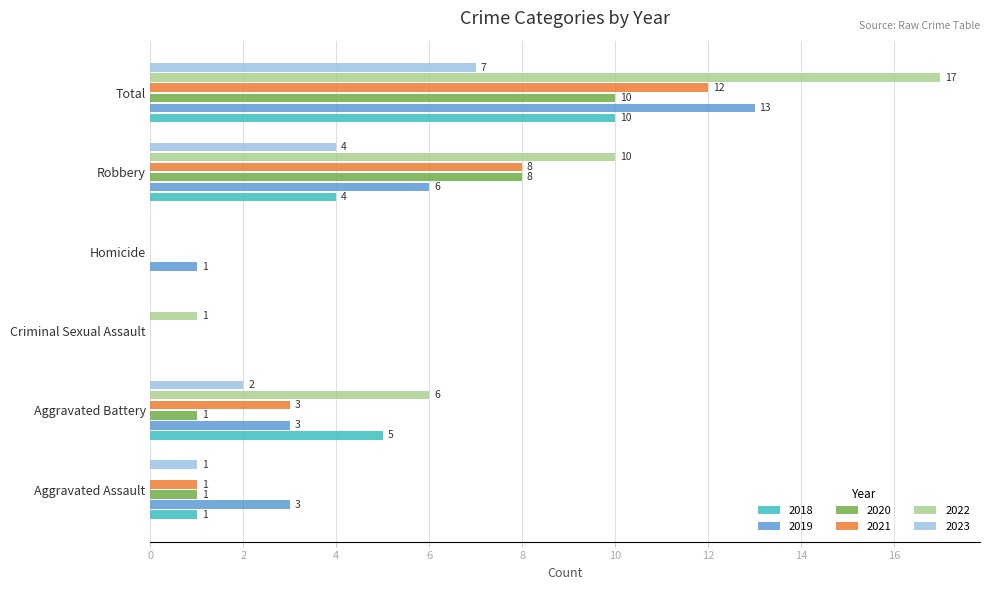

At which category does the chart reach its peak across all series?

Total